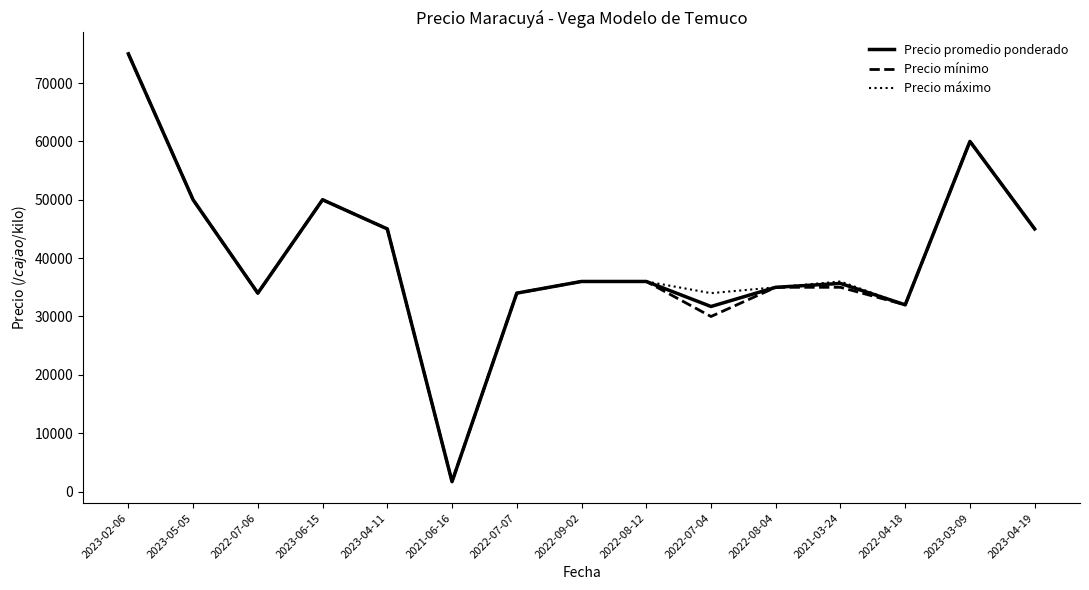

Which series changed the most between 2023-05-05 and 2022-07-04?

Precio mínimo